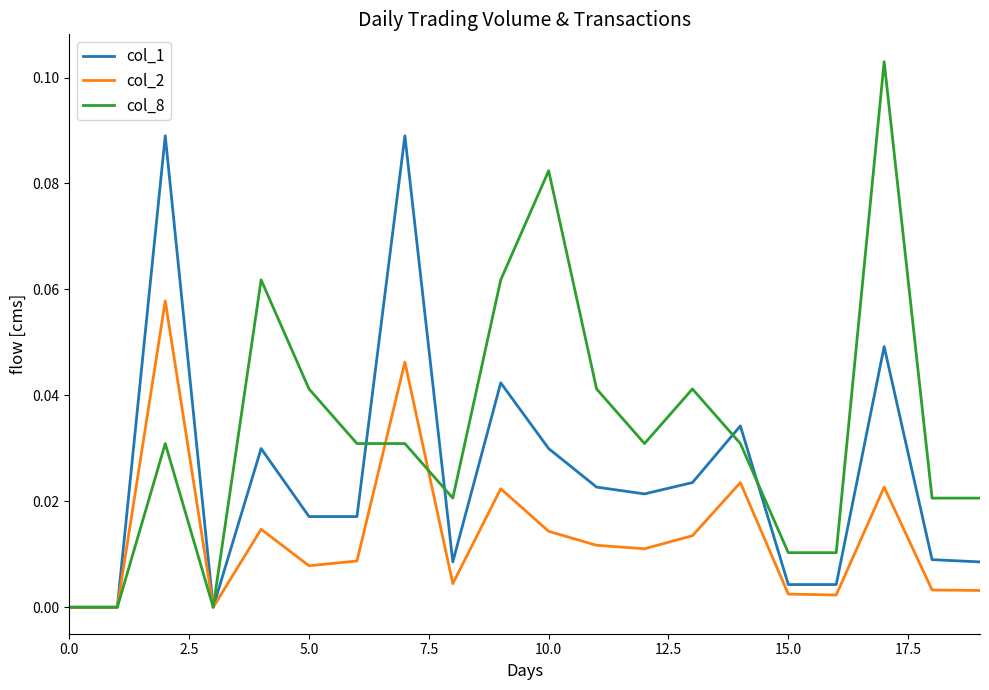

Which series has the largest total across all categories?

col_8